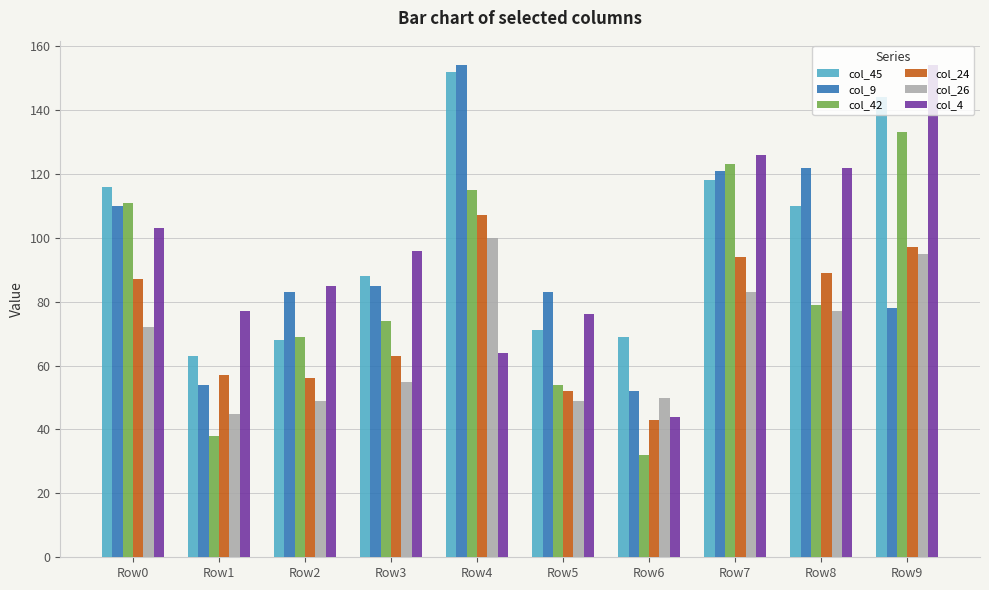

True or false: col_4 has a value of 227 at Row7.

False